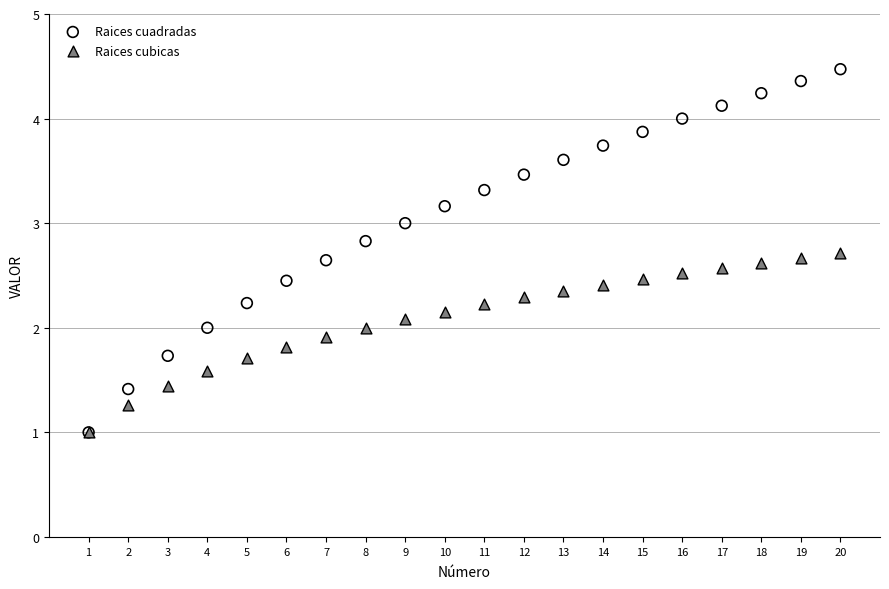

What are all the series names shown in the legend?

Raices cuadradas, Raices cubicas